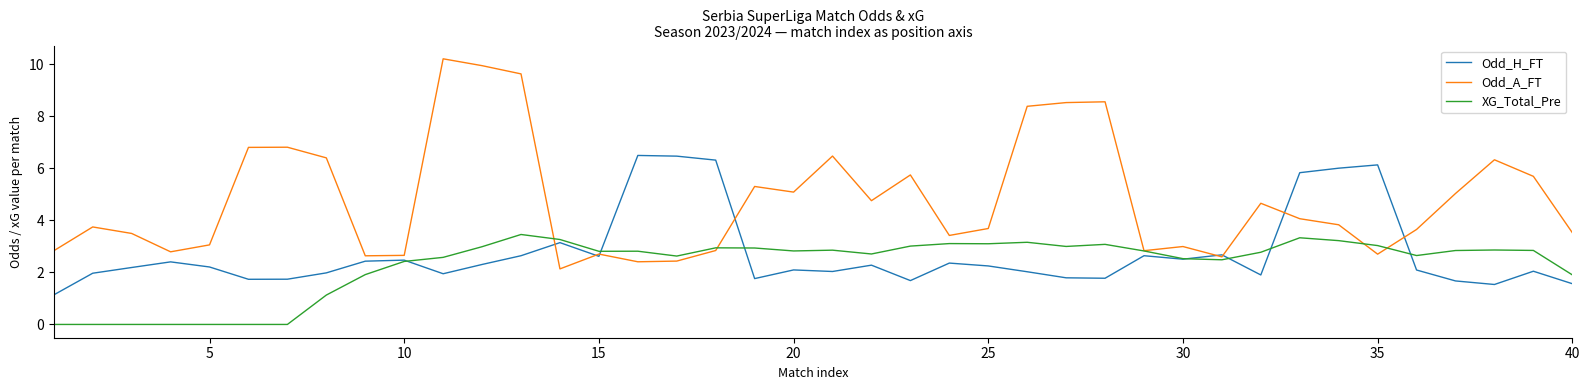

What is the sum of all XG_Total_Pre values?

92.1